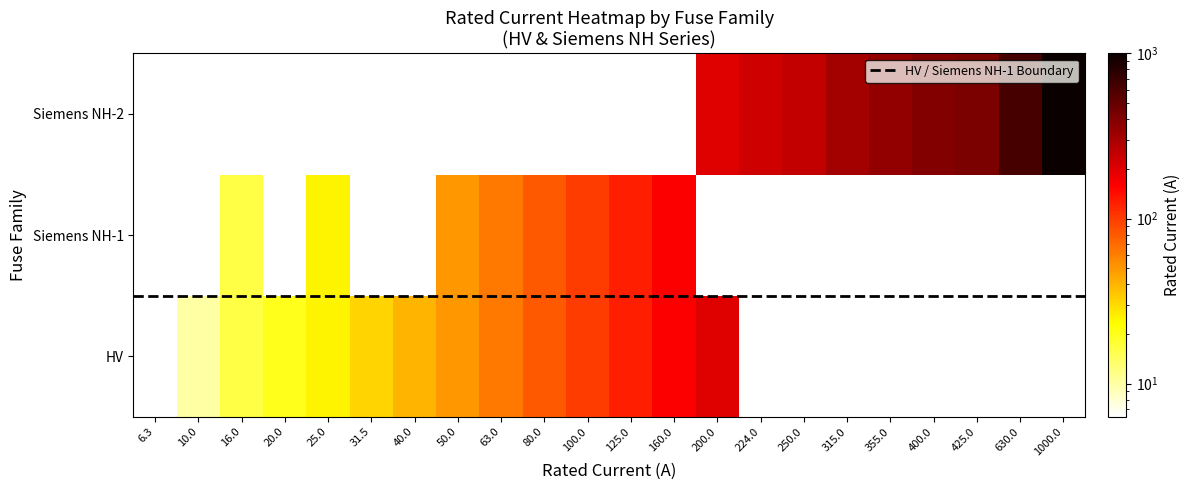

Reading left to right, extract all data points from this chart.

HV 6.3A=6.3	HV 10A=10.0	HV 16A=16.0	HV 20A=20.0	HV 25A=25.0	HV 31.5A=31.5	HV 40A=40.0	HV 50A=50.0	HV 63A=63.0	HV 80A=80.0	HV 100A=100.0	HV 125A=125.0	HV 160A=160.0	HV 200A=200.0	Siemens NH-1-16=16.0	Siemens NH-1-25=25.0	Siemens NH-1-50=50.0	Siemens NH-1-63=63.0	Siemens NH-1-80=80.0	Siemens NH-1-100=100.0	Siemens NH-1-125=125.0	Siemens NH-1-160=160.0	Siemens NH-2-200=200.0	Siemens NH-2-224=224.0	Siemens NH-2-250=250.0	Siemens NH-2-315=315.0	Siemens NH-2-355=355.0	Siemens NH-2-400=400.0	Siemens NH-2-425=425.0	Siemens NH-2-630=630.0	Siemens NH-2-1000=1000.0